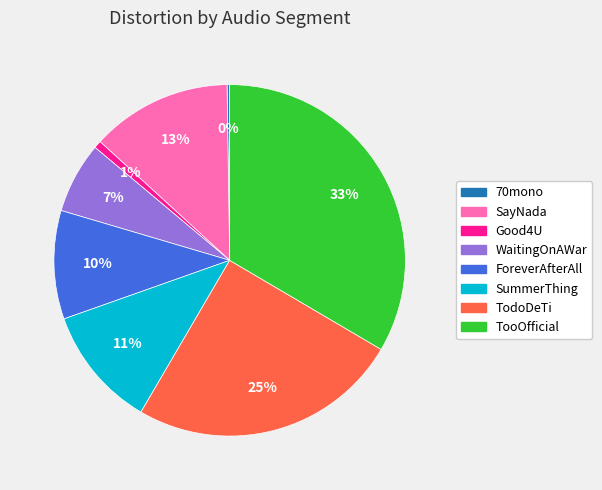

To the nearest percent, what is the average slice percentage?

12%